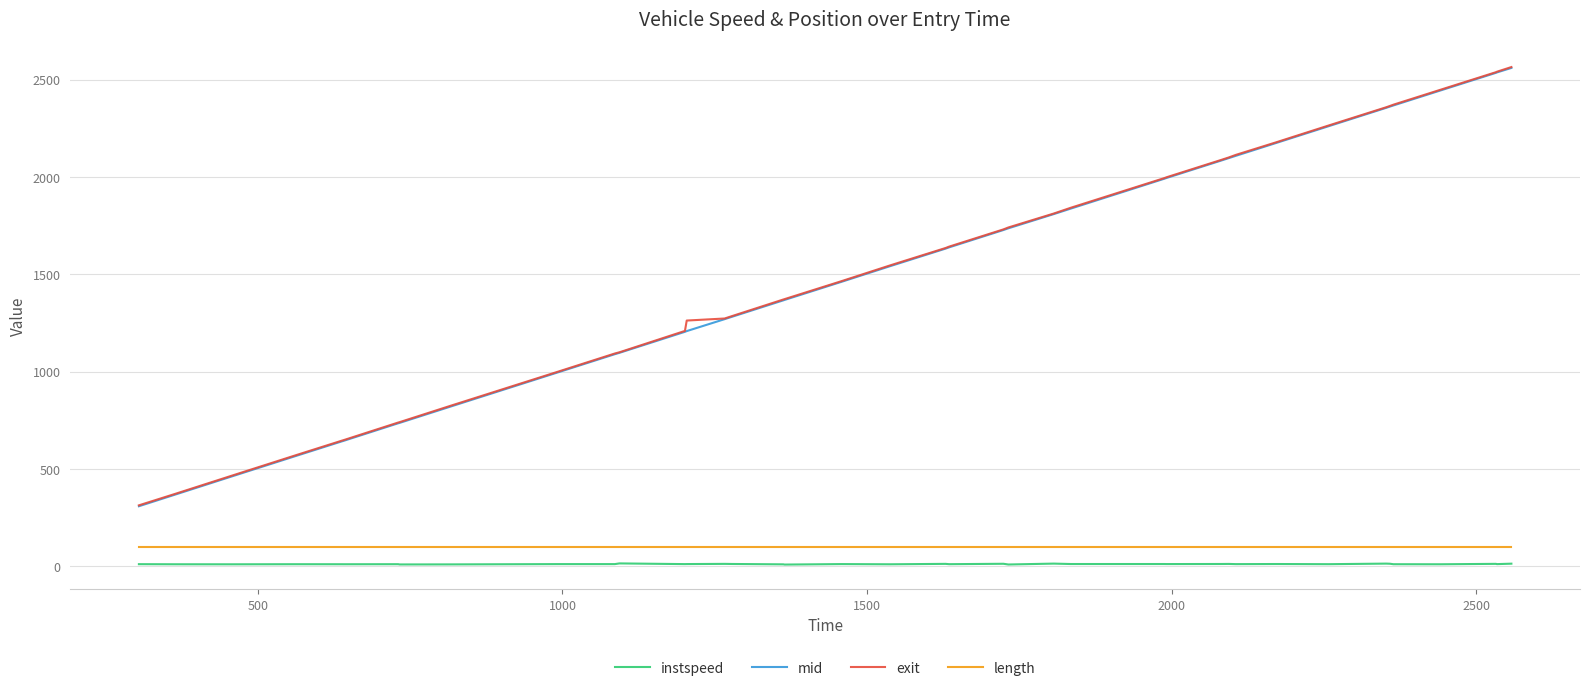

Which series has the largest range (max minus min)?

mid